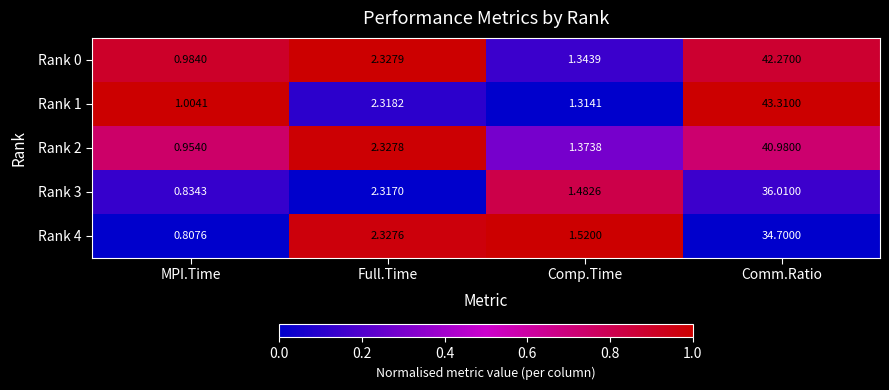

Between Full.Time and Comm.Ratio, which series saw the biggest shift?

Rank 1